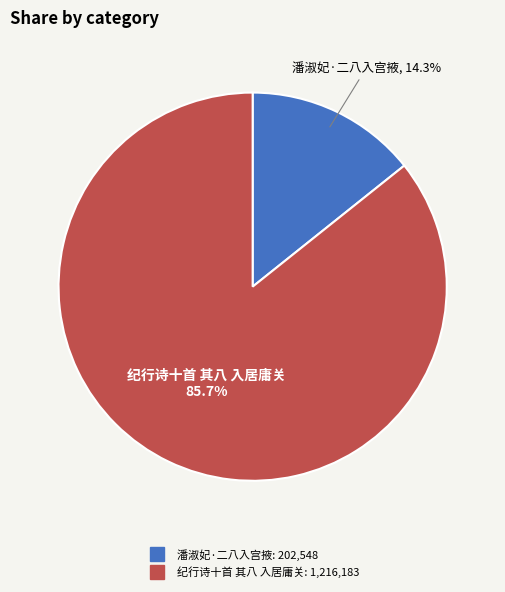

What percentage is the 纪行诗十首 其八 入居庸关 slice, to the nearest percent?

86%